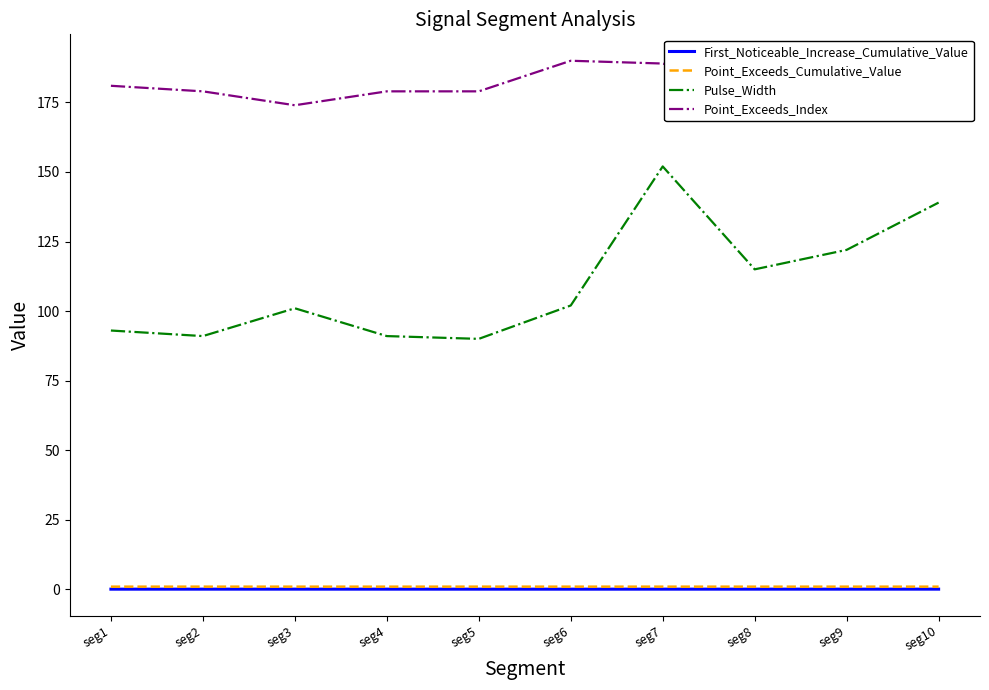

Which series changed the most between seg2 and seg7?

Pulse_Width